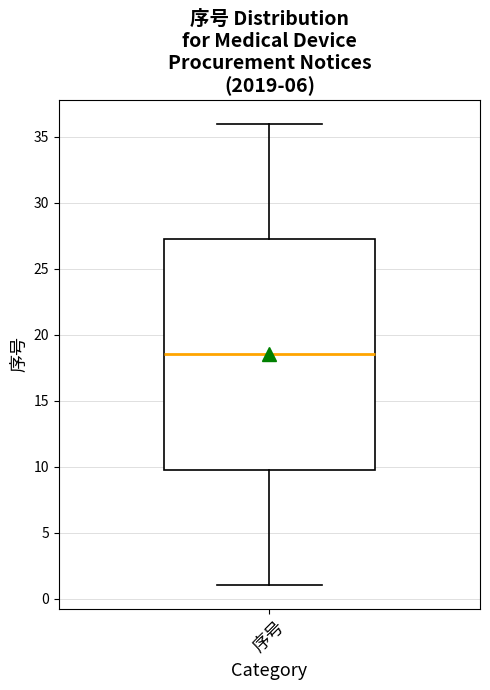

Transcribe this box plot: give where the median line is, the range the box spans, and where the two whiskers end, as read against the y-axis. The values are not printed on the chart, so give them approximately, as read against the axis.

median 18.5, box 10.0 to 27.5, whiskers 1.0 to 36.0